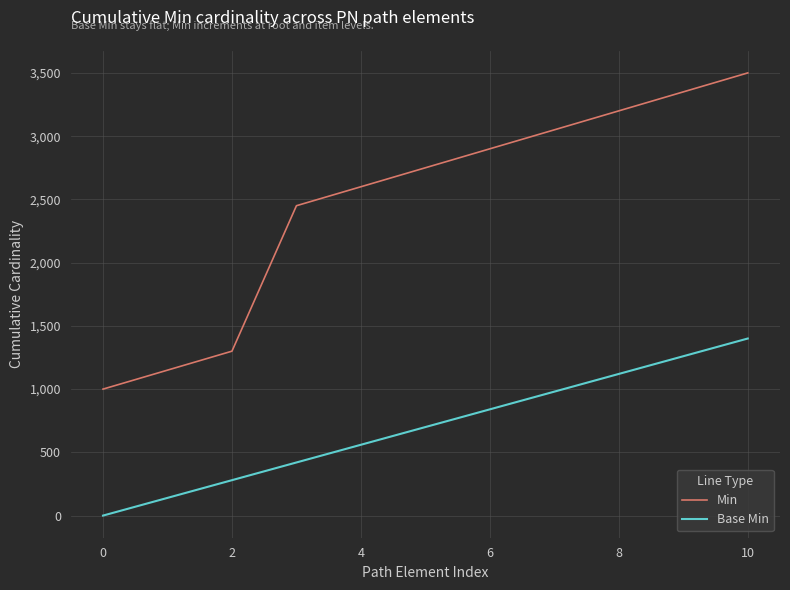

Which series has the largest total across all categories?

Min